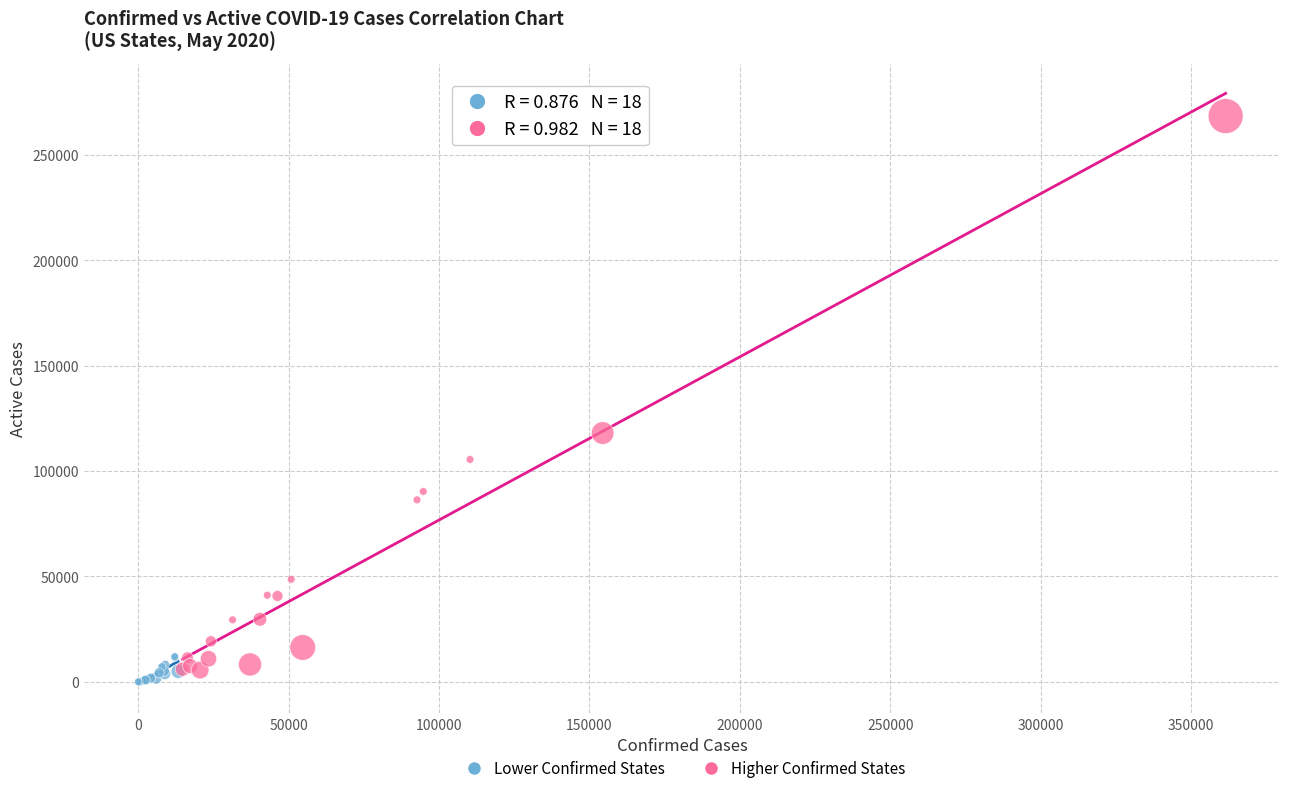

Which series has the widest spread of Y values?

Higher Confirmed States